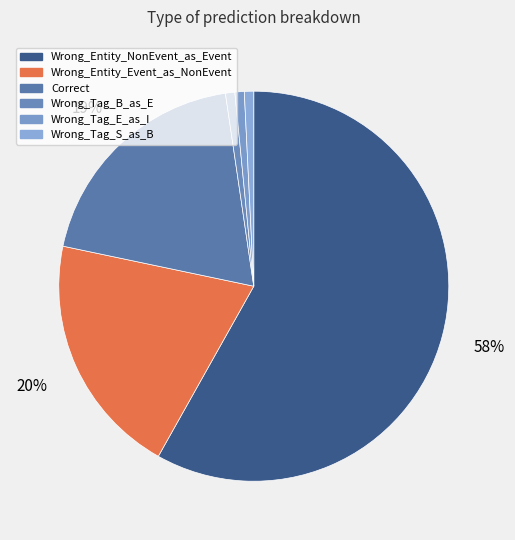

To the nearest percent, what is the combined percentage of Correct and Wrong_Tag_S_as_B?

20%